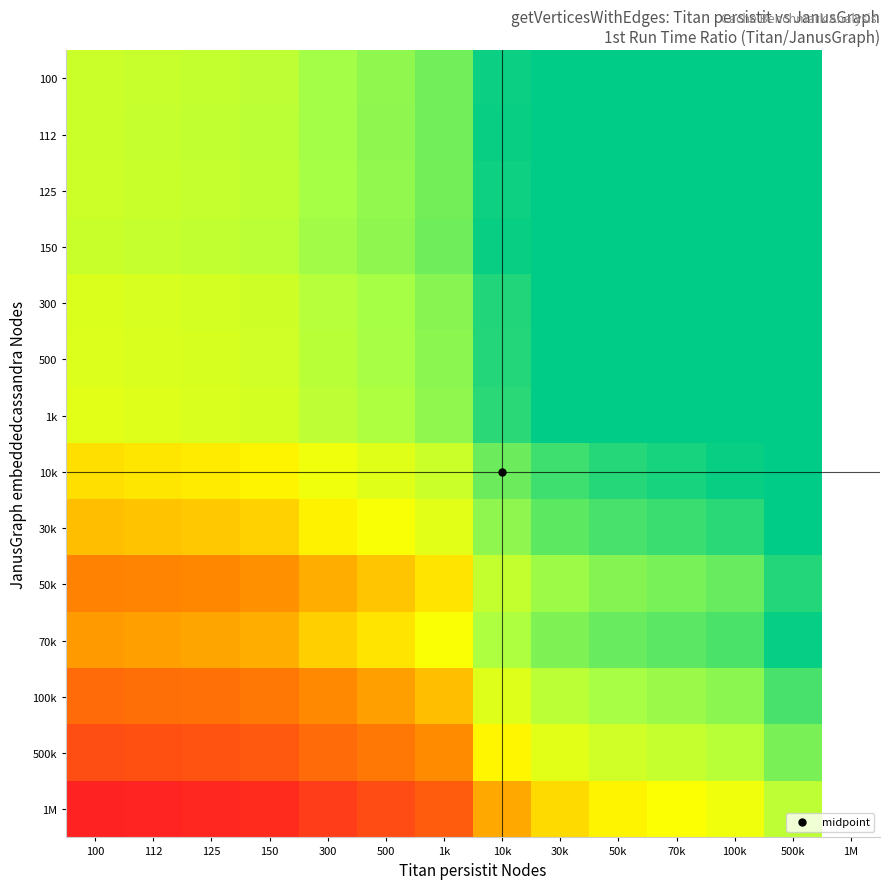

The 1M series shows 0.0 at 500k. True or false?

False